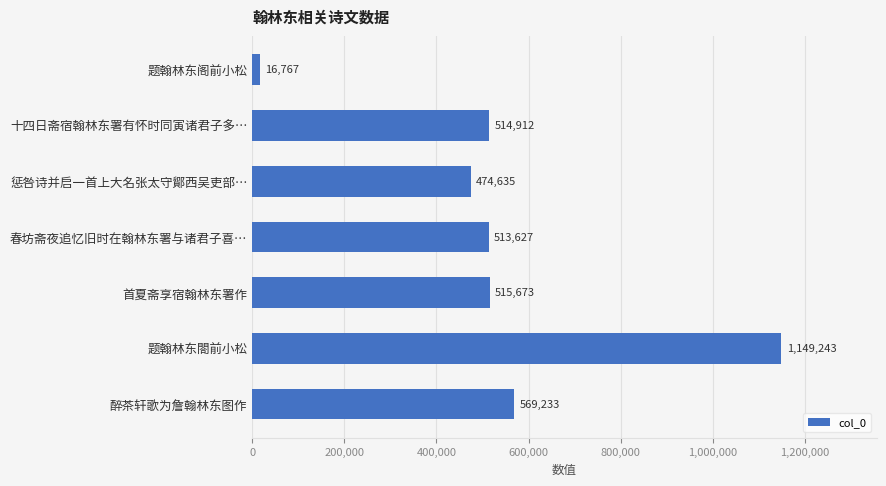

Where is the data nearest to the value 583005?

醉茶轩歌为詹翰林东图作